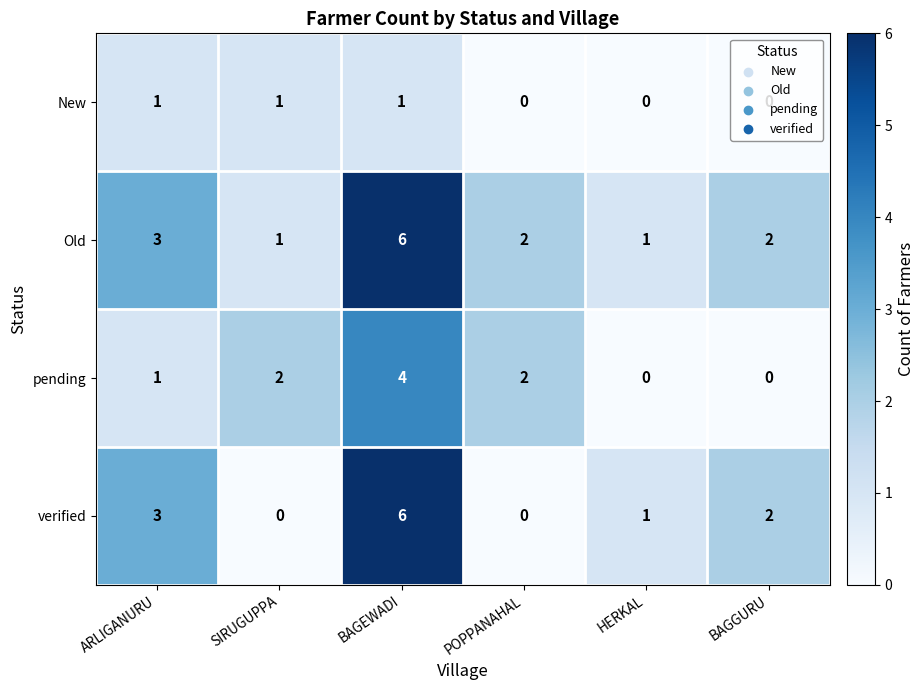

What is the maximum value shown in the chart?

6